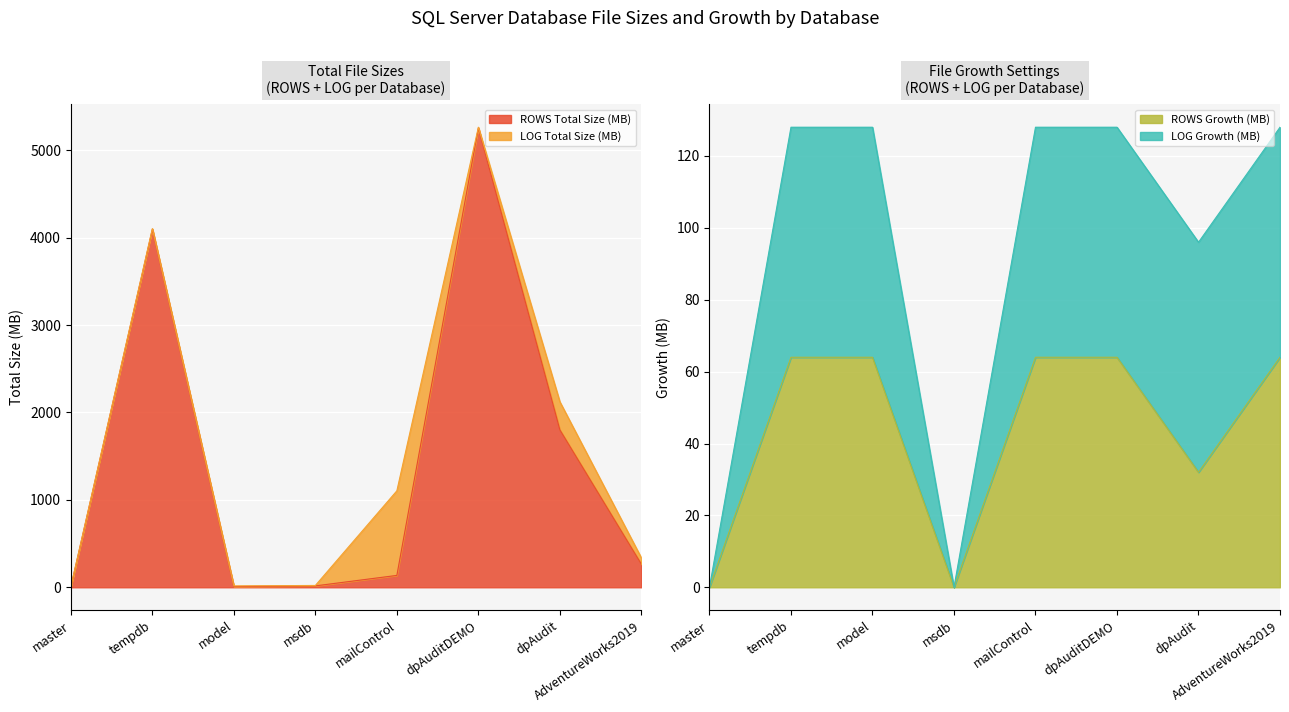

Is it true that ROWS Growth (MB) equals 64 at dpAuditDEMO?

True